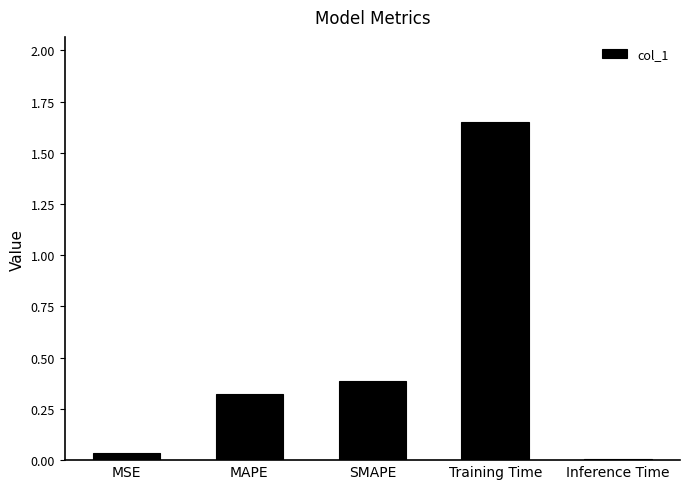

What is the difference between the second highest and minimum values?

0.4